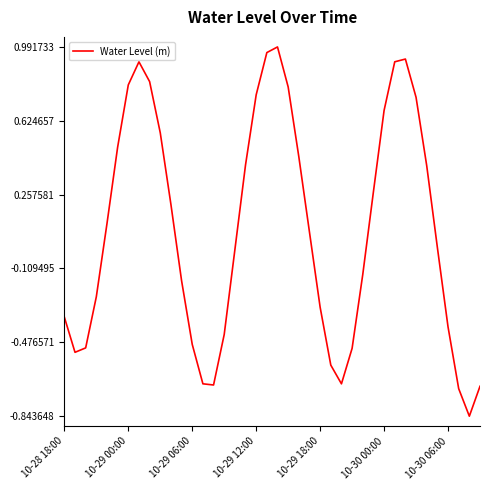

What is the sum of all values?

3.3